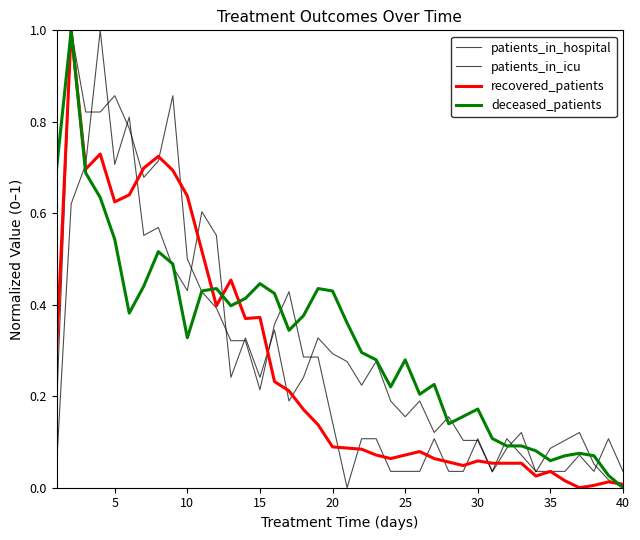

What is the value of the recovered_patients point at the 25th from the left?

0.1